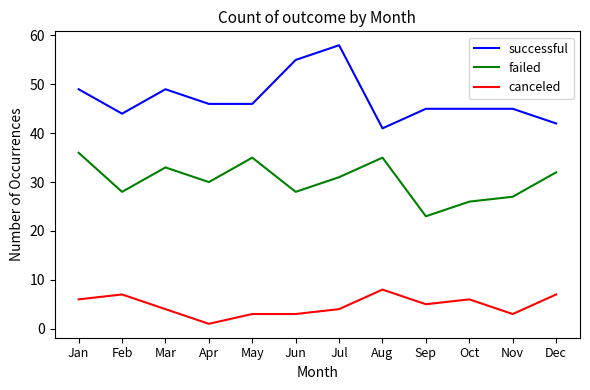

Which category has the lowest value in the failed series?

Sep